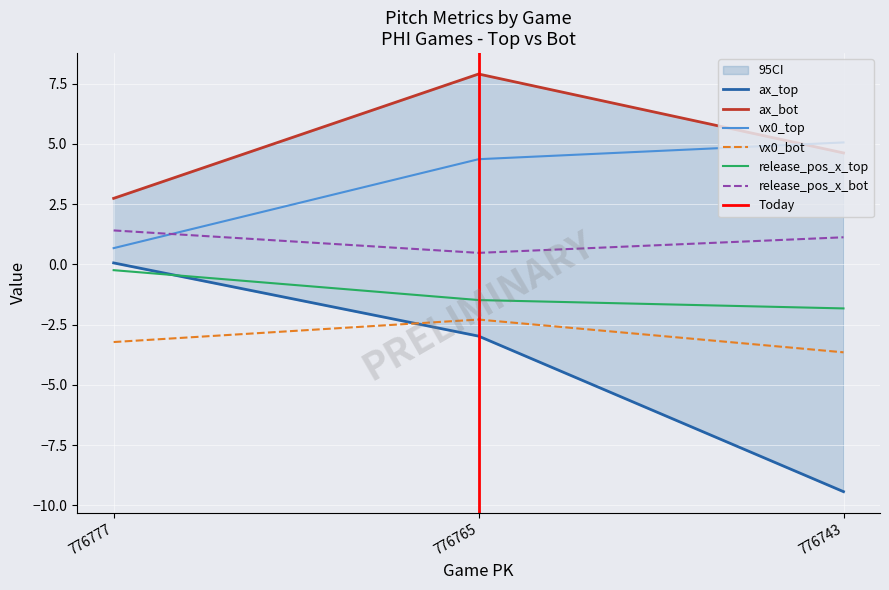

Reading right to left, what are all the values shown in this chart?

ax_top: -9.4	-3.0	0.1
ax_bot: 4.6	7.9	2.7
vx0_top: 5.1	4.4	0.7
vx0_bot: -3.6	-2.3	-3.2
release_pos_x_top: -1.8	-1.5	-0.2
release_pos_x_bot: 1.1	0.5	1.4